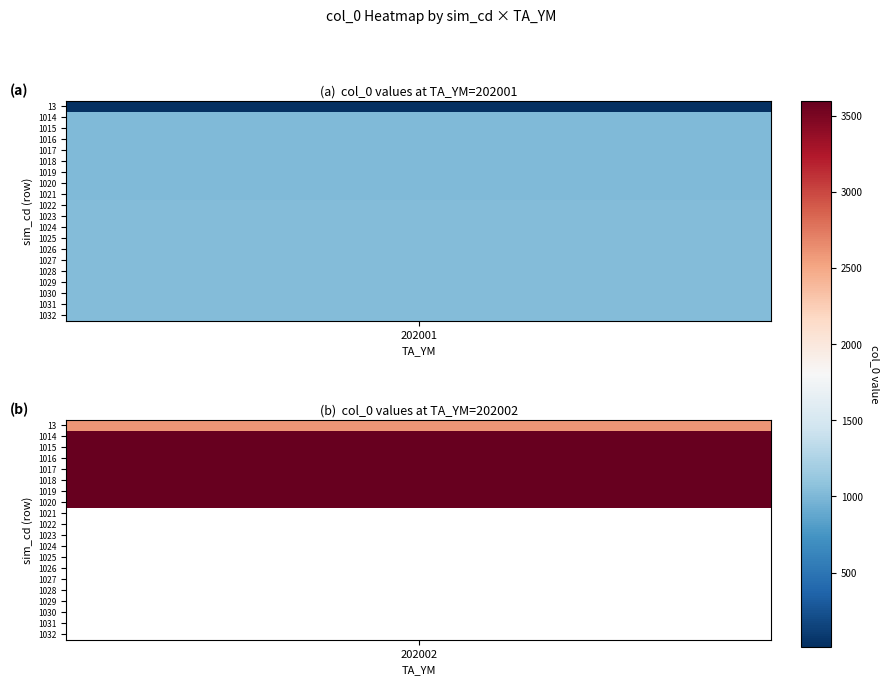

Which series has the widest spread of values?

13